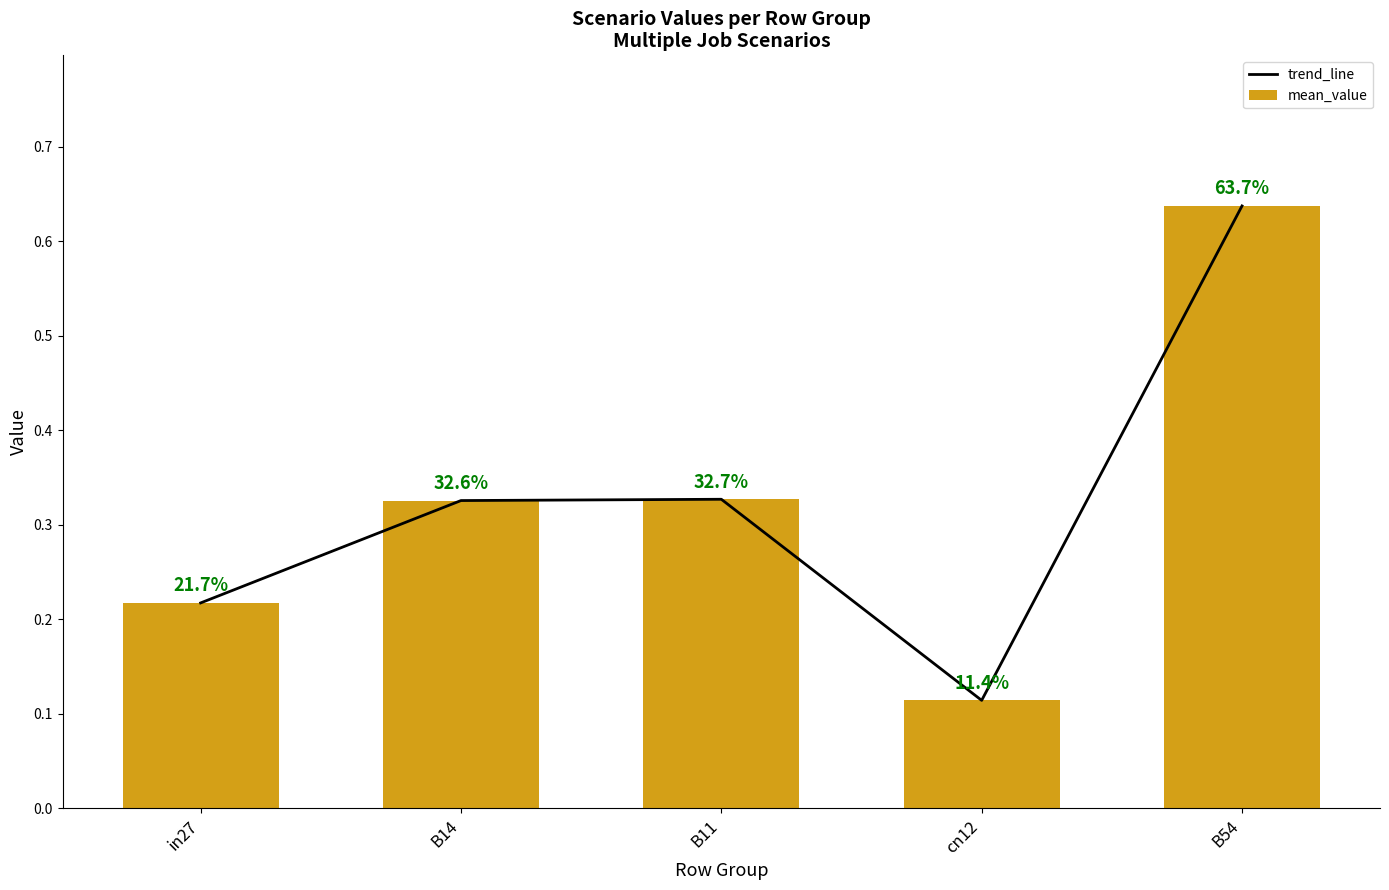

What is the maximum value for mean_value?

0.6